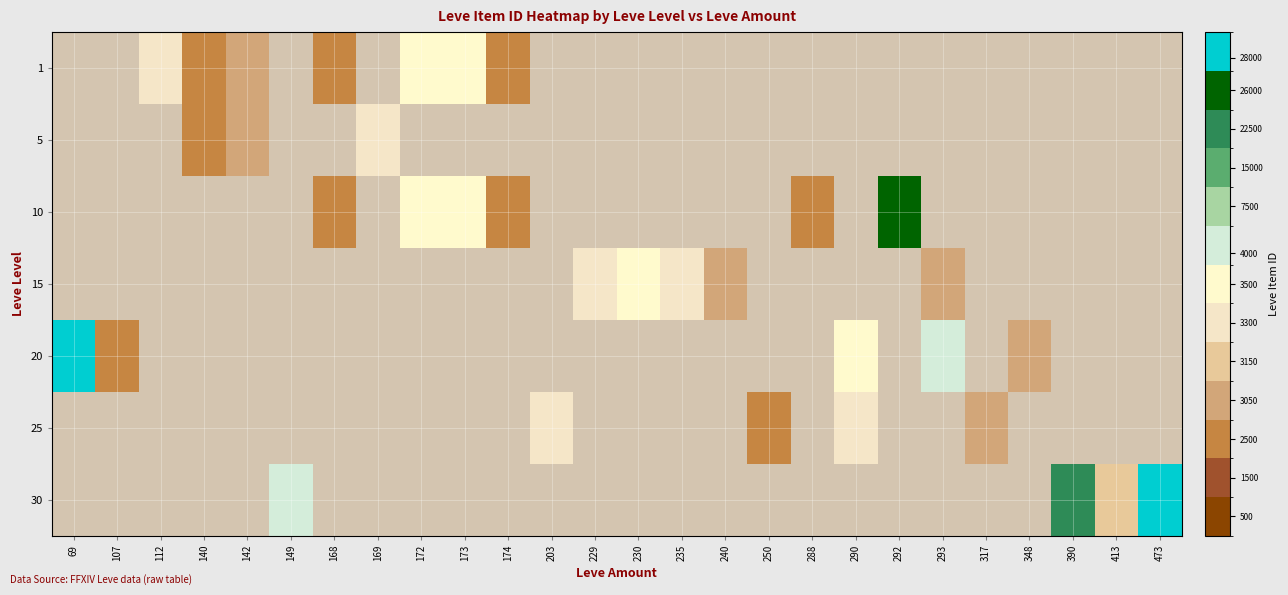

At 317, list the series in order from smallest to largest.

1, 5, 10, 15, 20, 25, 30